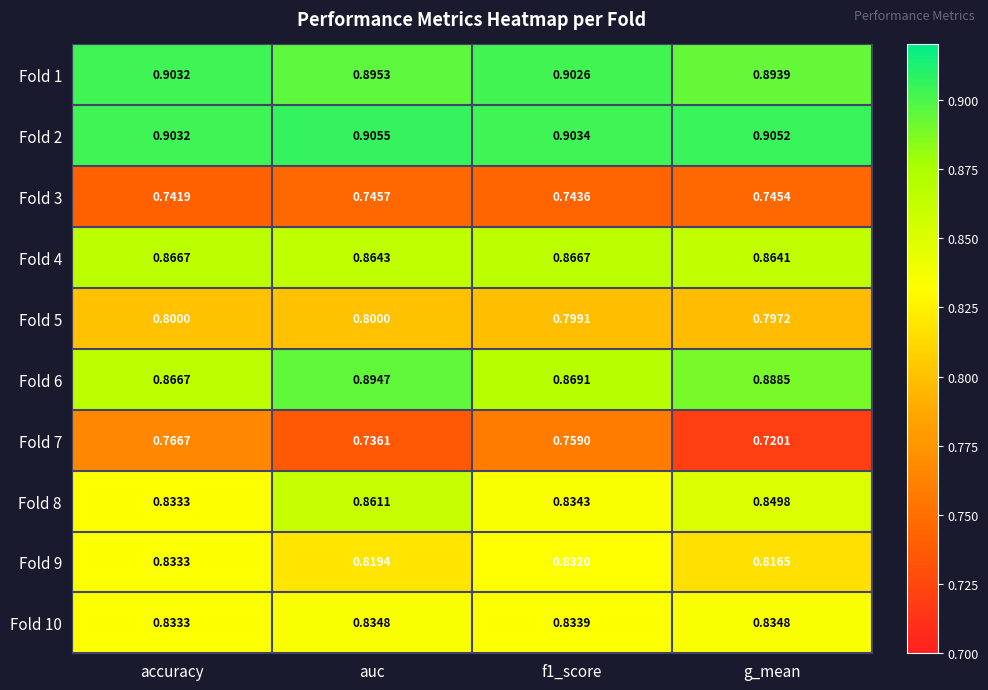

Is the value of Fold 8 at auc greater than the value of Fold 9 at accuracy?

Yes